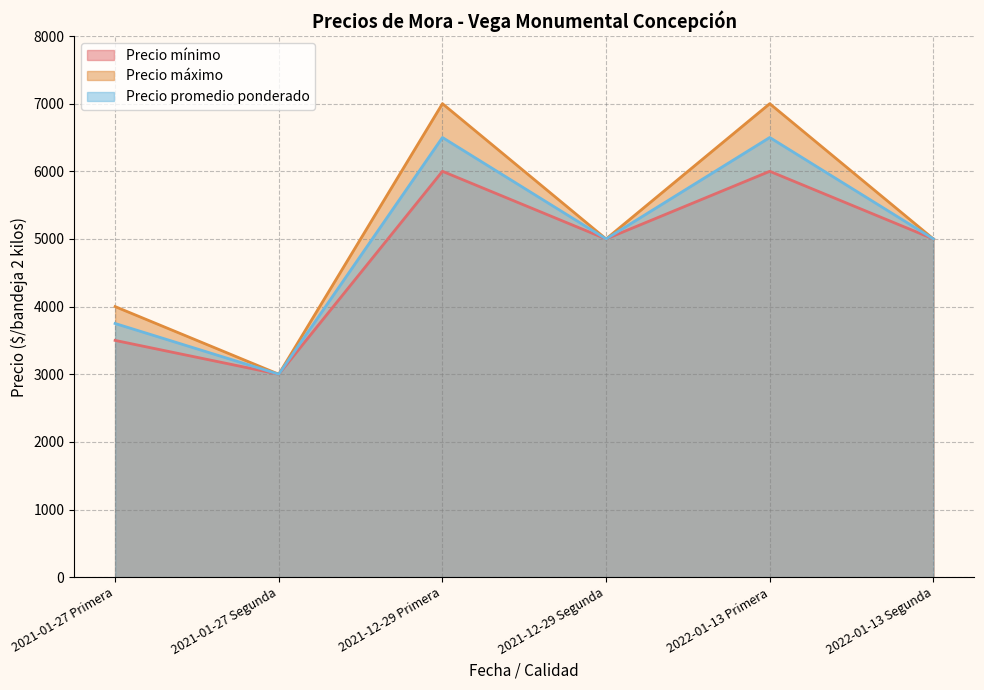

What is the total value across all series at 2021-01-27 Primera?

11250